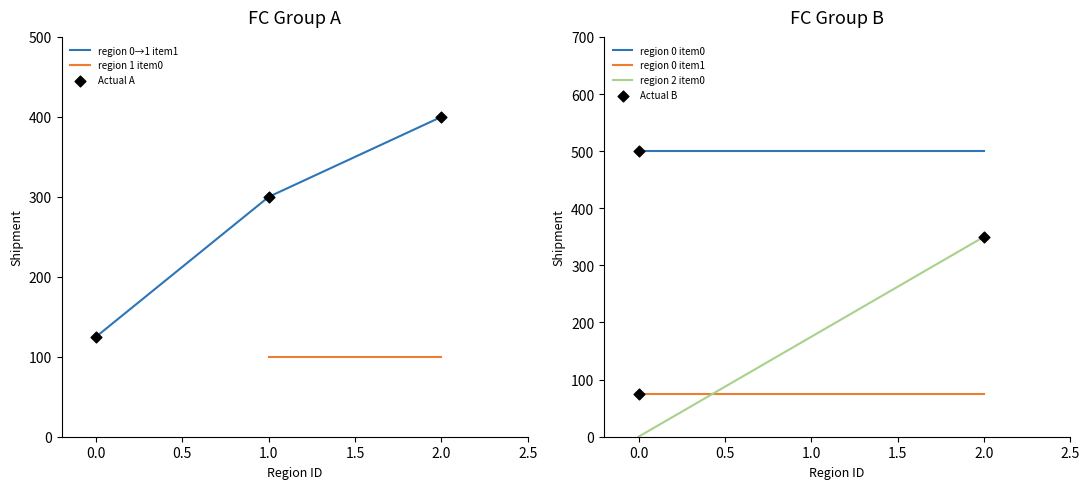

Is the value of FC_B at 1 greater than the value of FC_A at 1?

No